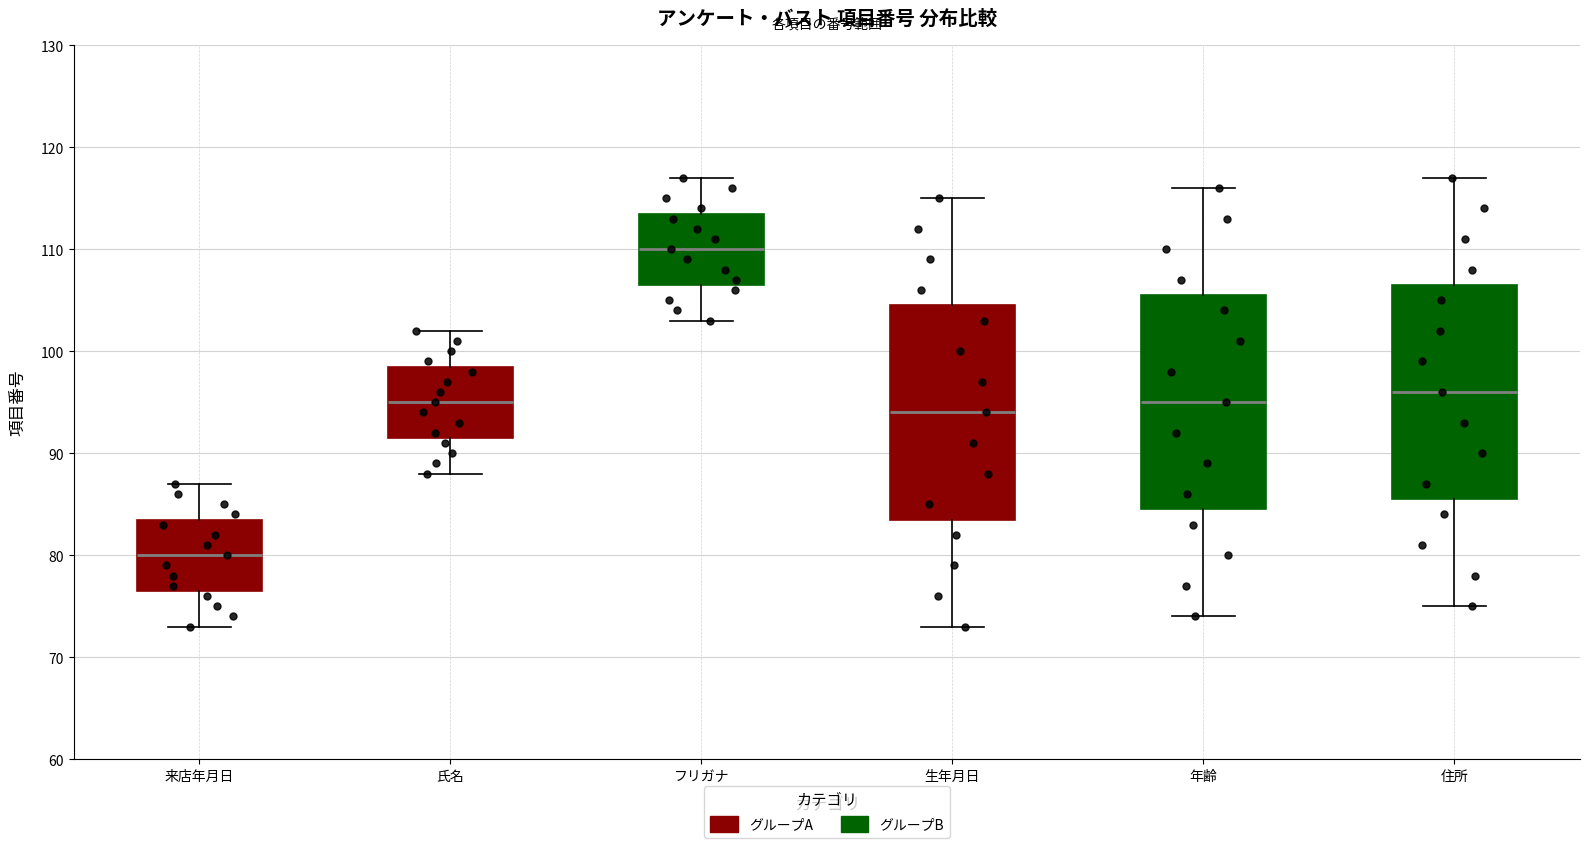

Where does the upper whisker of the box for フリガナ end on the y-axis? The values are not printed on the chart, so give them approximately, as read against the axis.

117